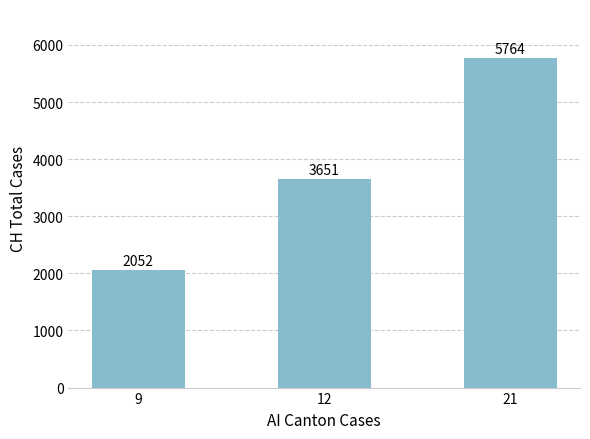

What value does the data have at 12?

3651